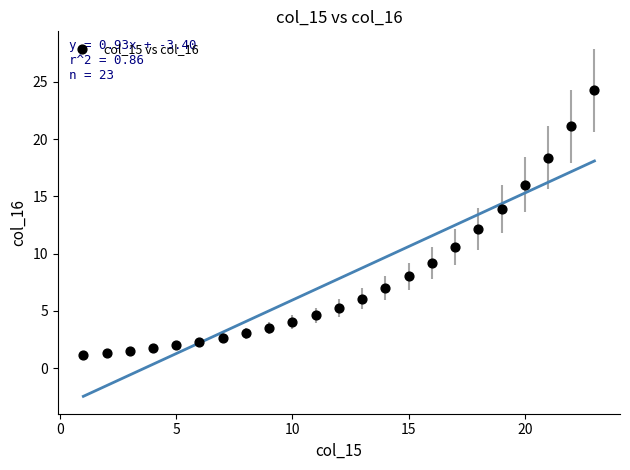

What is the range of X values (max minus min)?

22.0